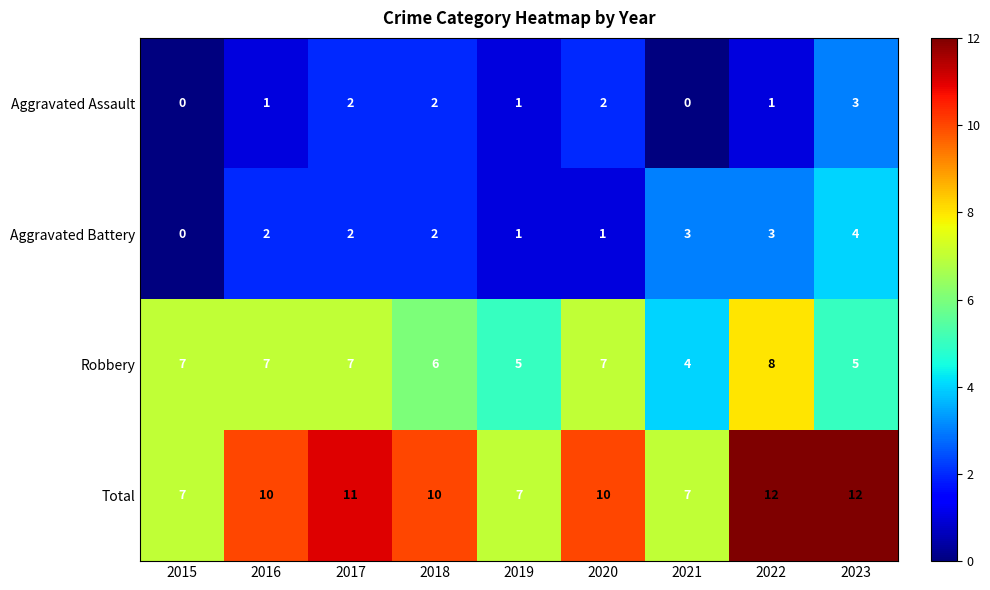

Which category has the highest value in the Aggravated Assault series?

2023